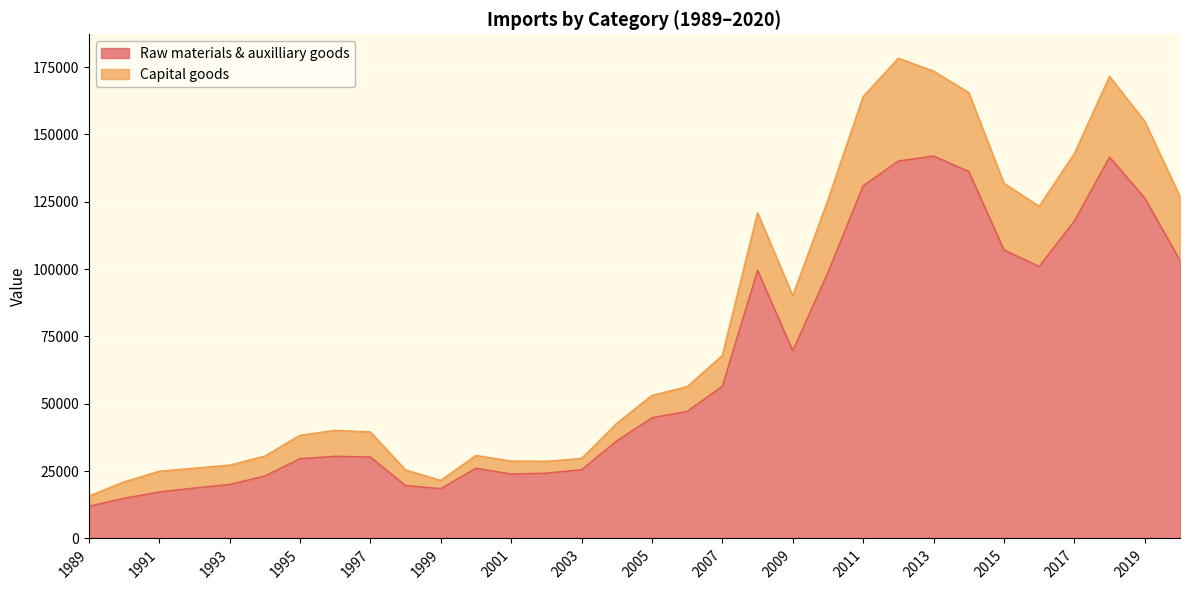

What are all the series names shown in the legend?

Raw materials & auxilliary goods, Capital goods